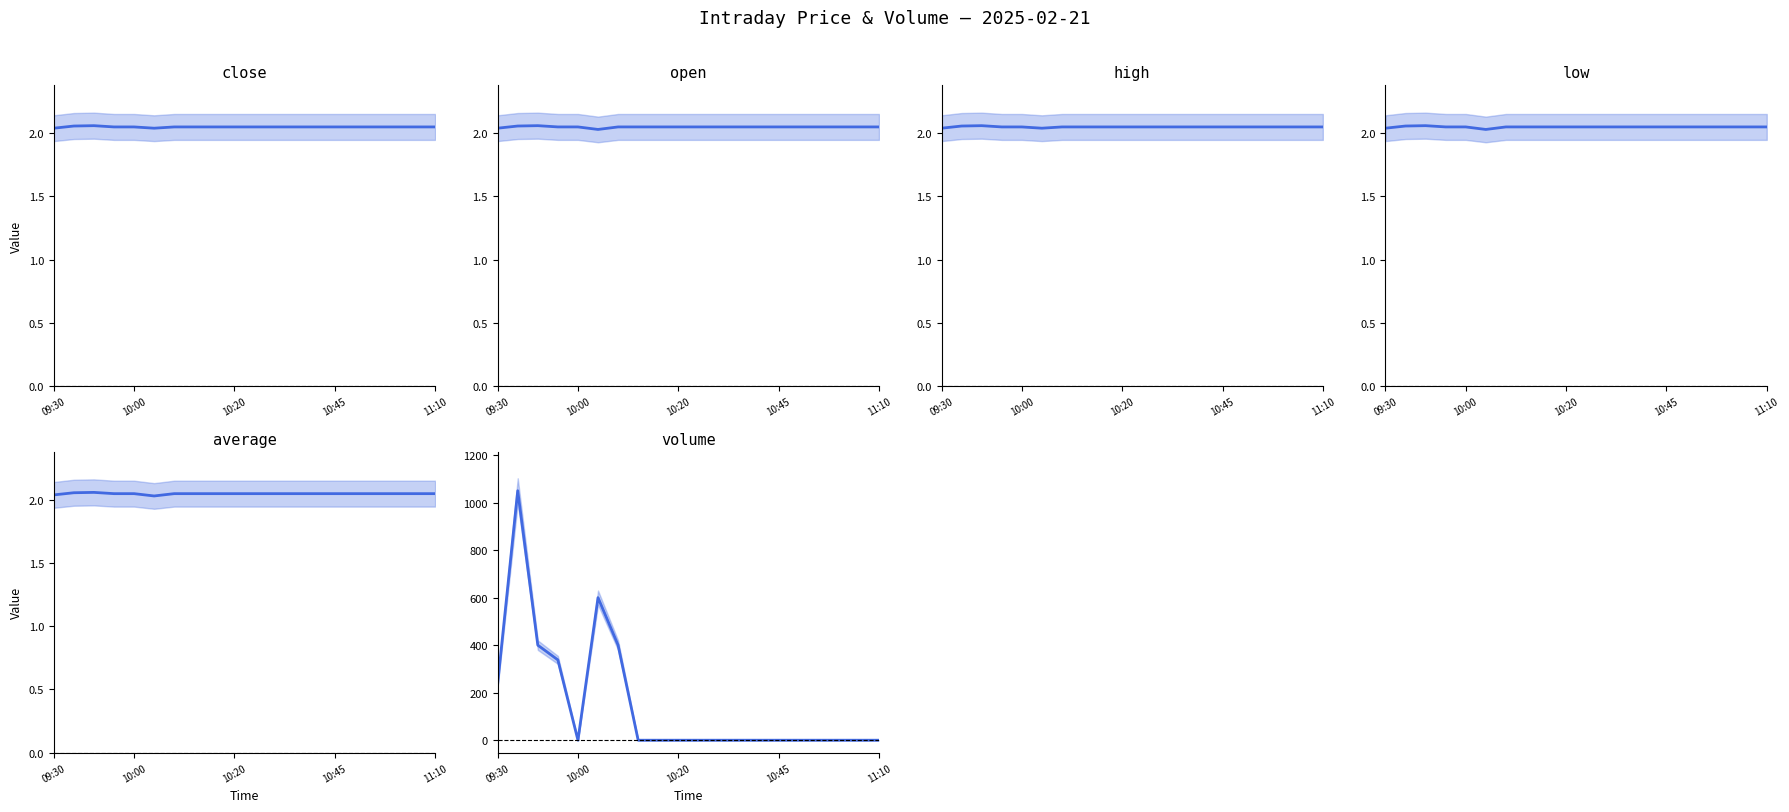

Which series has the widest spread of values?

volume